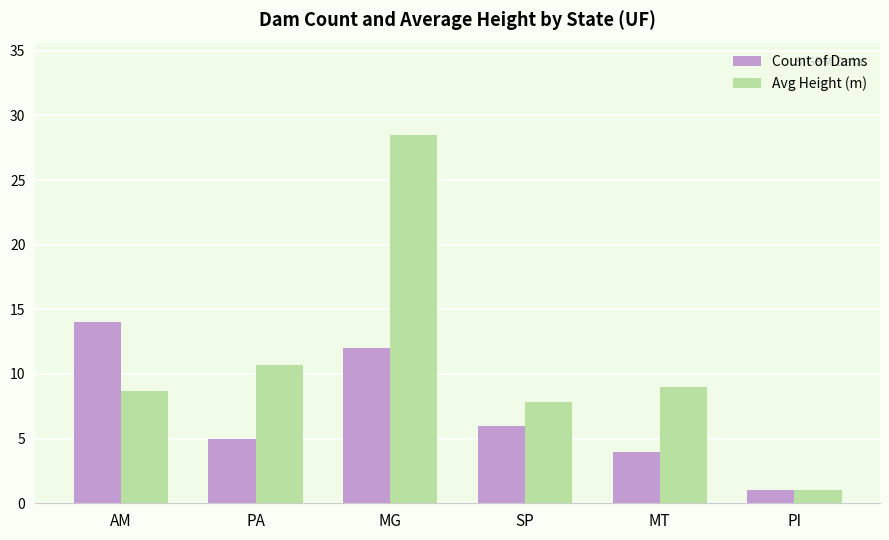

Are the bars horizontal?

No